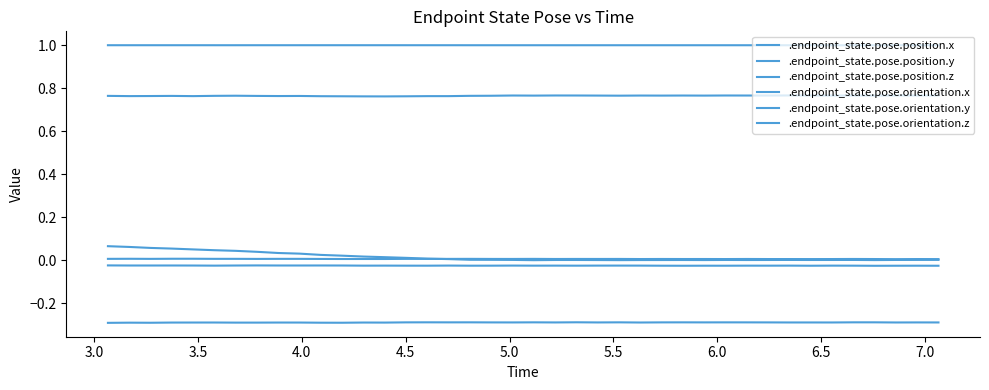

Does the chart display data point markers on the line(s)?

No